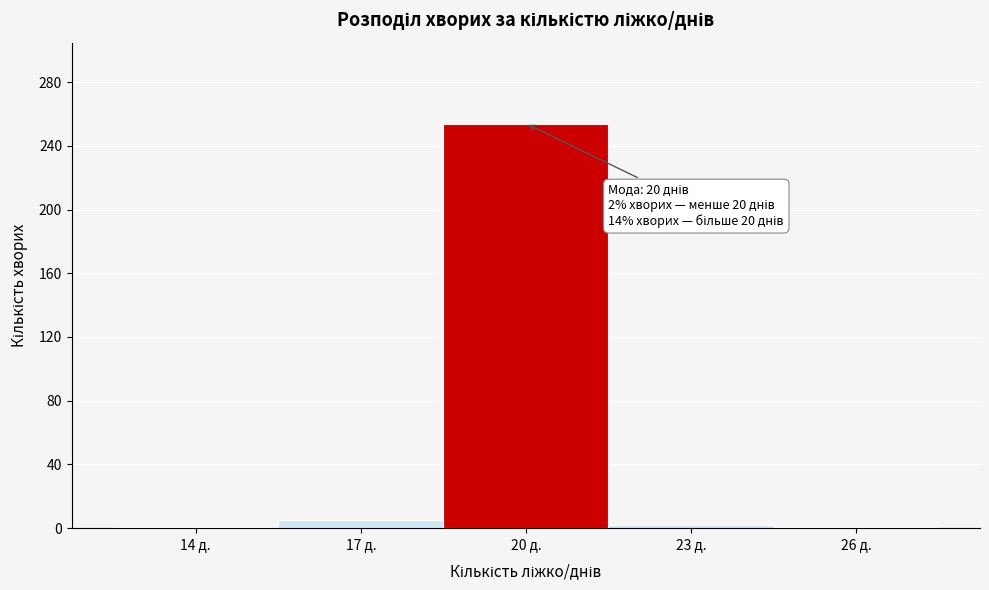

What is the greatest value displayed?

254